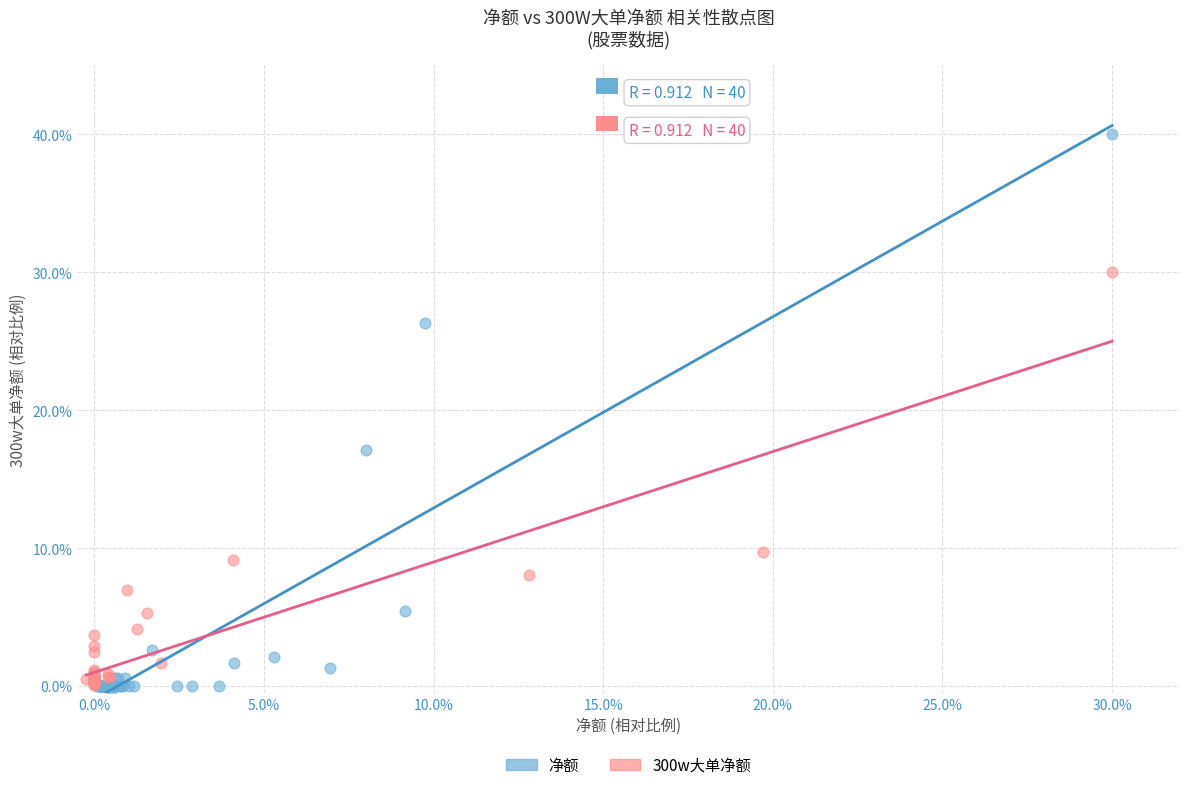

Which series contains the lowest Y value?

净额